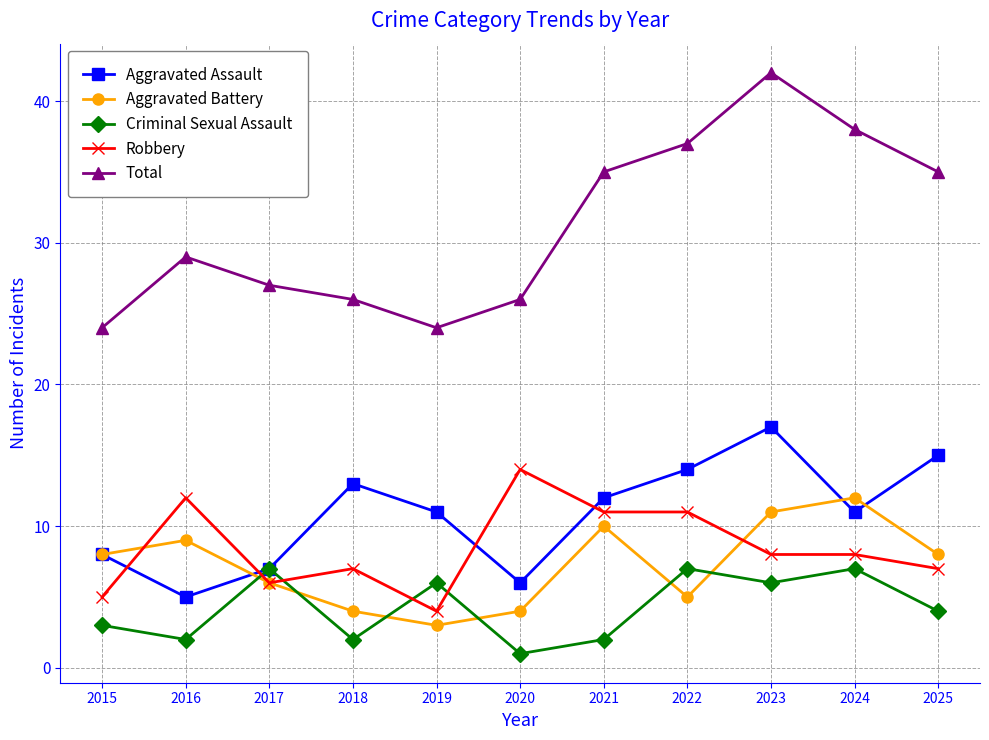

True or false: Criminal Sexual Assault has more than 2 points higher than both neighbors.

True